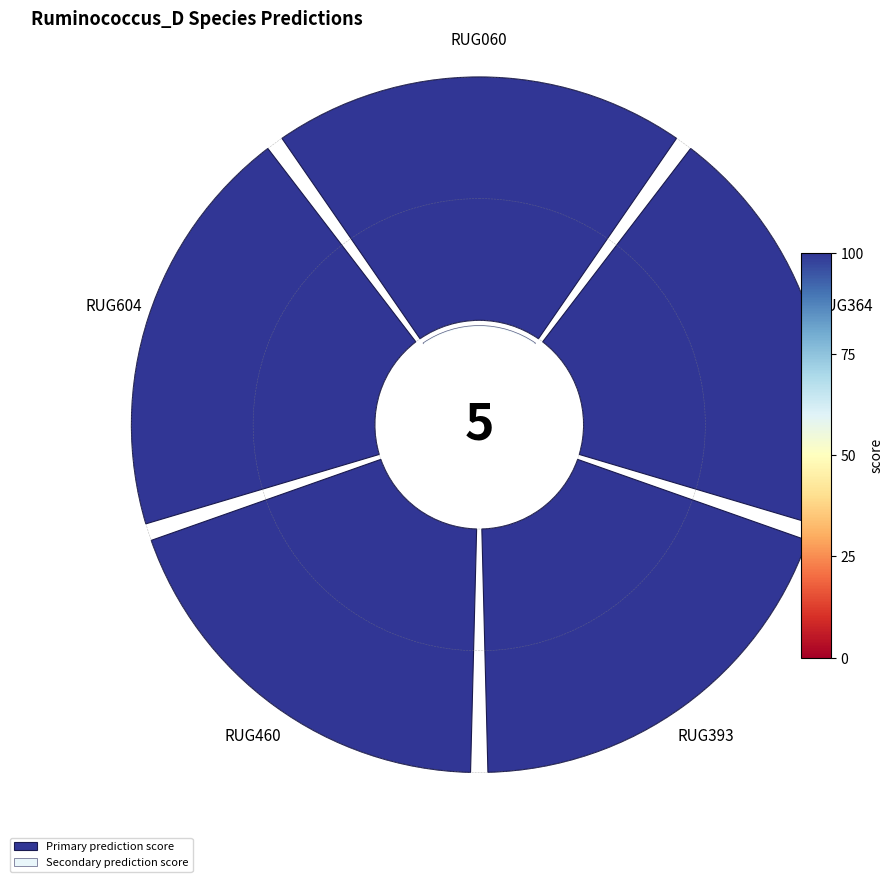

Rank the series by their maximum value, from highest to lowest.

Primary prediction score, Secondary prediction score